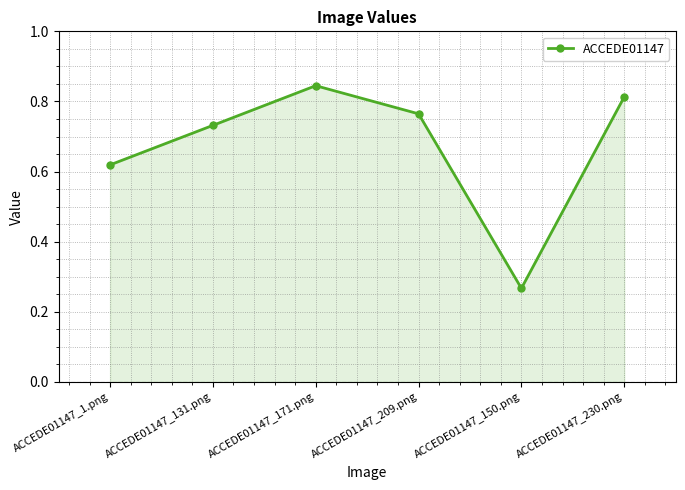

What position from the left is ACCEDE01147_171.png?

3